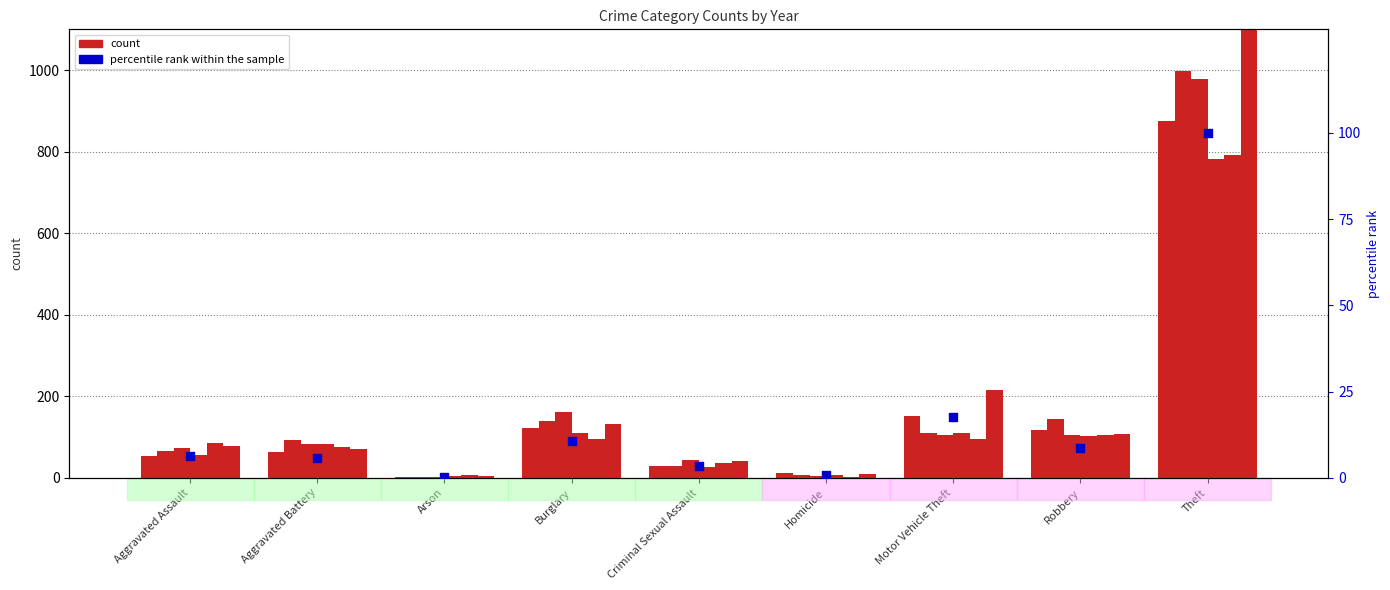

What is the ratio of the value at Motor Vehicle Theft to the value at Criminal Sexual Assault?

5.3